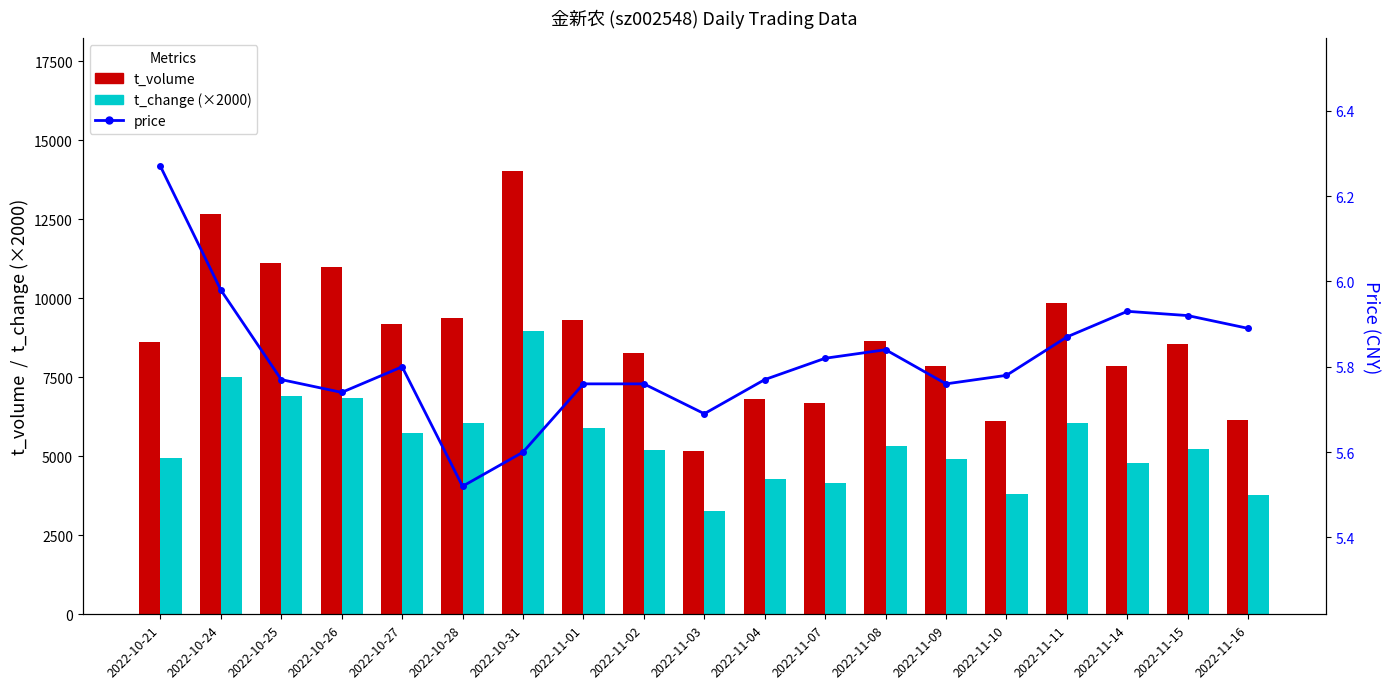

What is the label of the 16th bar from the left?

2022-11-11